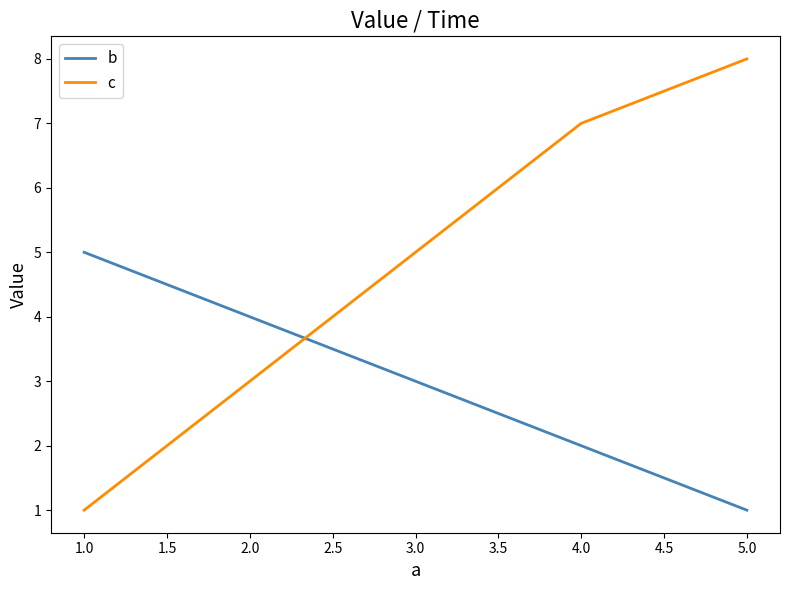

Between which two adjacent categories do c and b first intersect?

2.0 and 3.0